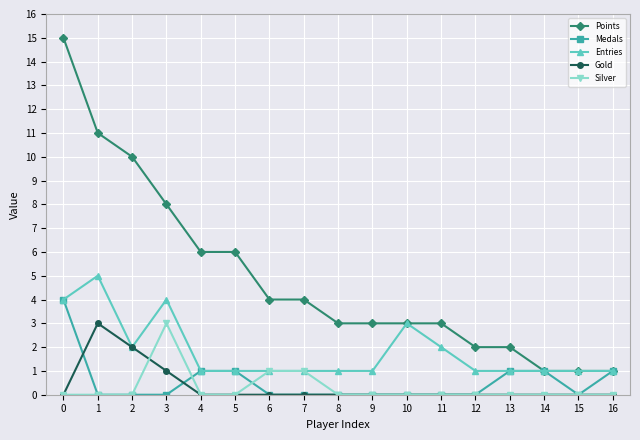

The Points series shows 3 at 1. True or false?

False